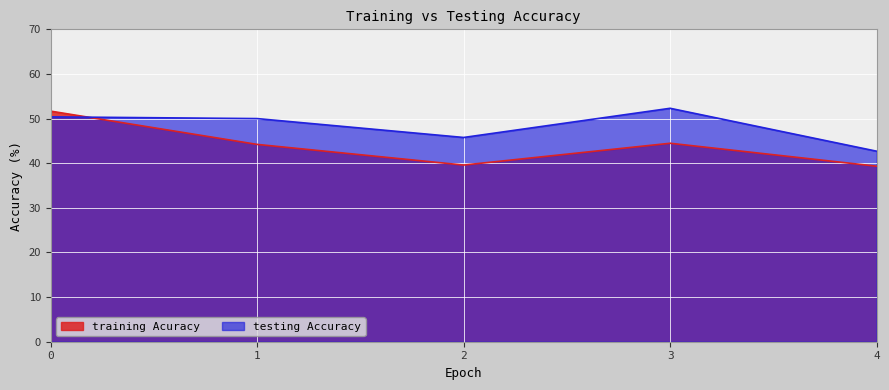

What is the value of the training Acuracy point at the 3rd from the left?

39.6